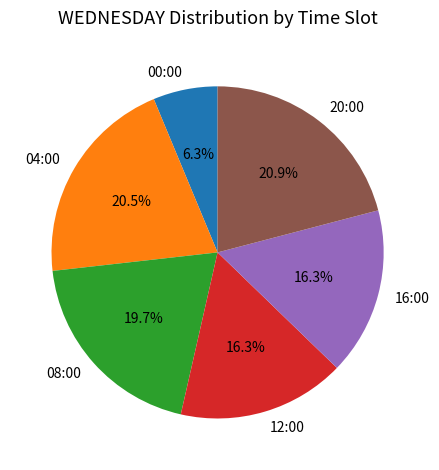

Do 12:00 and 00:00 together represent more than half of the pie?

No